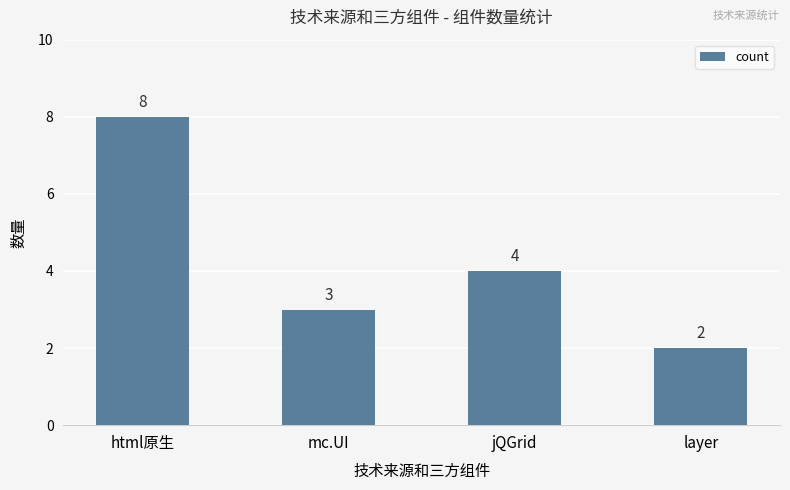

Rank the categories by value from lowest to highest.

layer, mc.UI, jQGrid, html原生